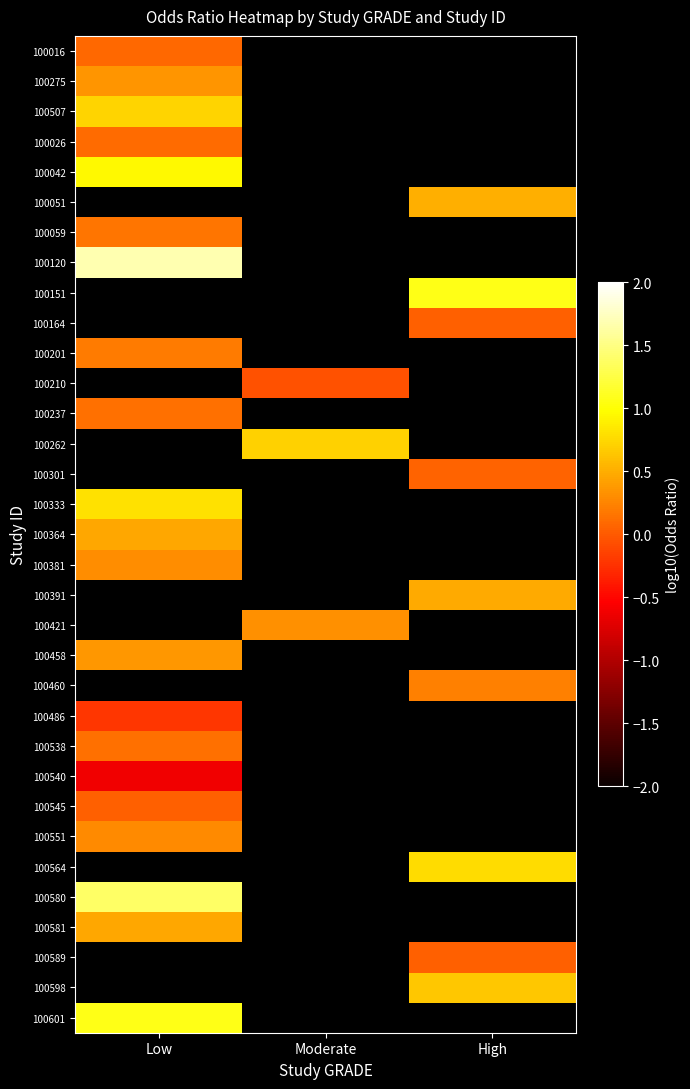

Rank the series by their maximum value, from lowest to highest.

100540, 100486, 100545, 100016, 100026, 100538, 100237, 100059, 100201, 100551, 100381, 100275, 100458, 100364, 100581, 100507, 100333, 100042, 100051, 100120, 100151, 100164, 100210, 100262, 100301, 100391, 100421, 100460, 100564, 100580, 100589, 100598, 100601